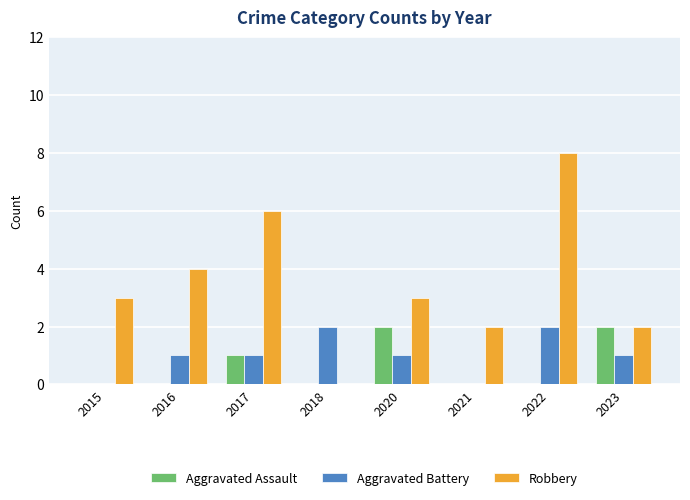

Between 2015 and 2023, which series saw the biggest shift?

Aggravated Assault